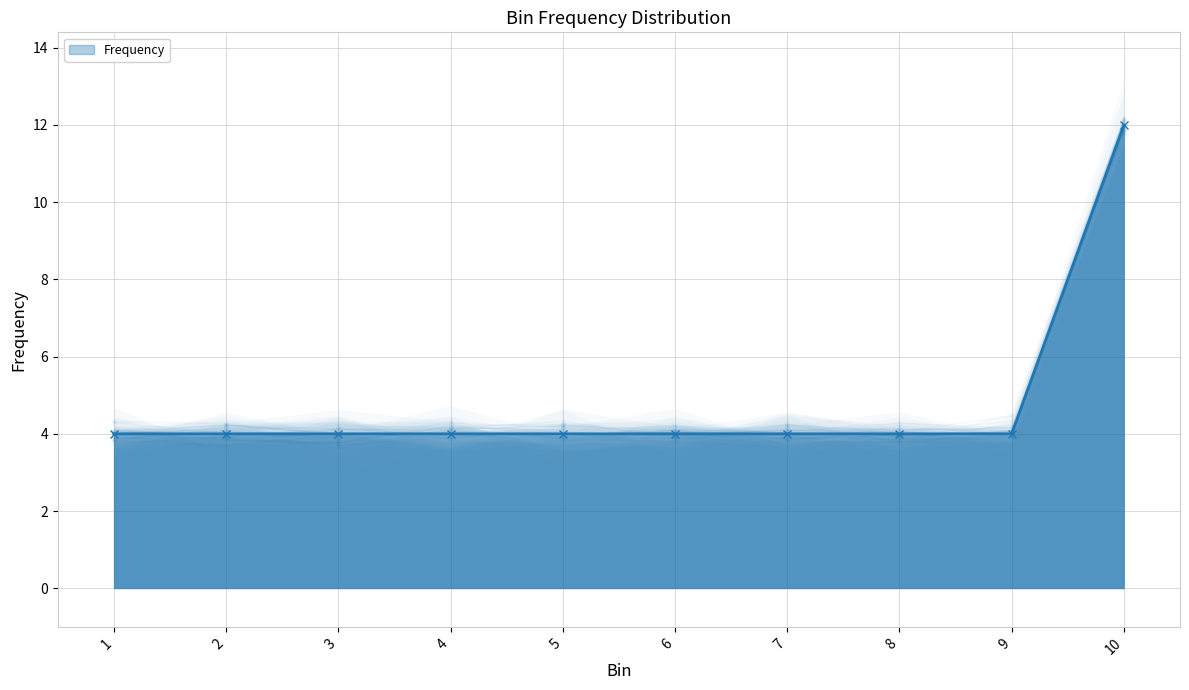

Count the values in the range 4 to 5.

9